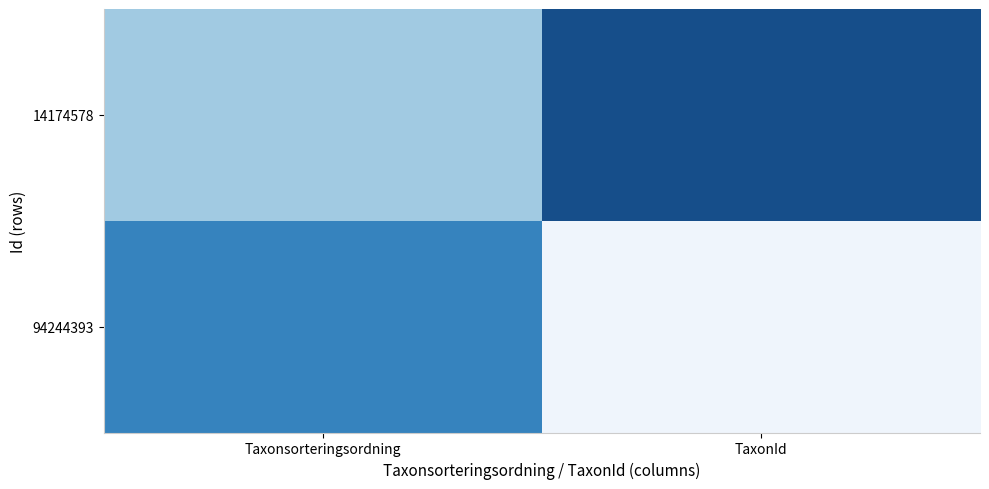

What is the greatest value displayed?

0.7